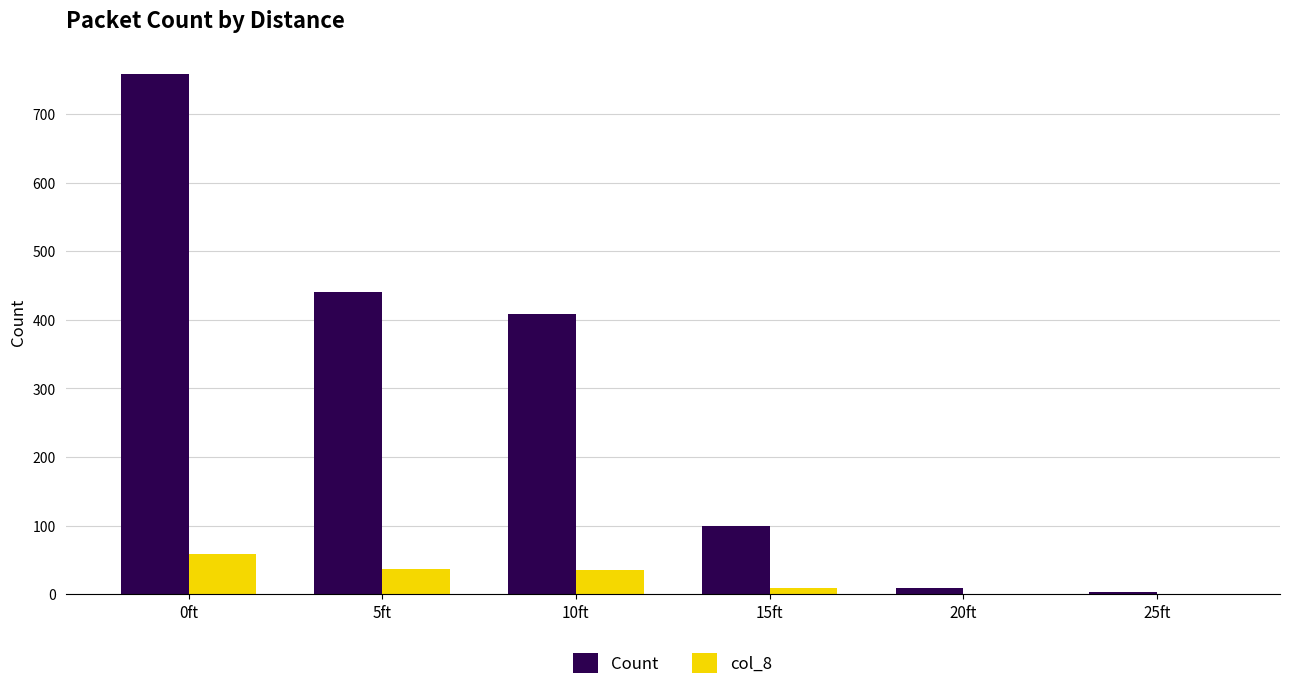

Which series has the largest total across all categories?

Count